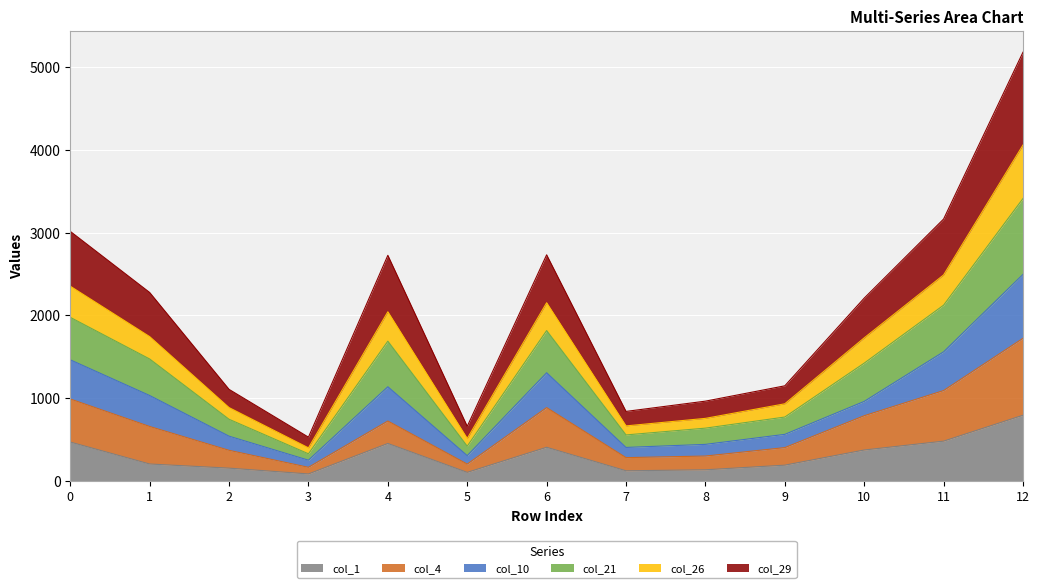

At which category does col_4 reach its first local valley?

3